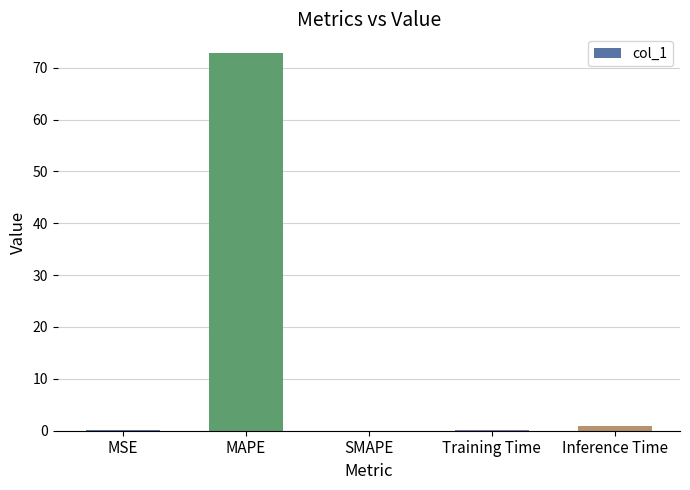

The chart shows a value of 28.7 at SMAPE. True or false?

False